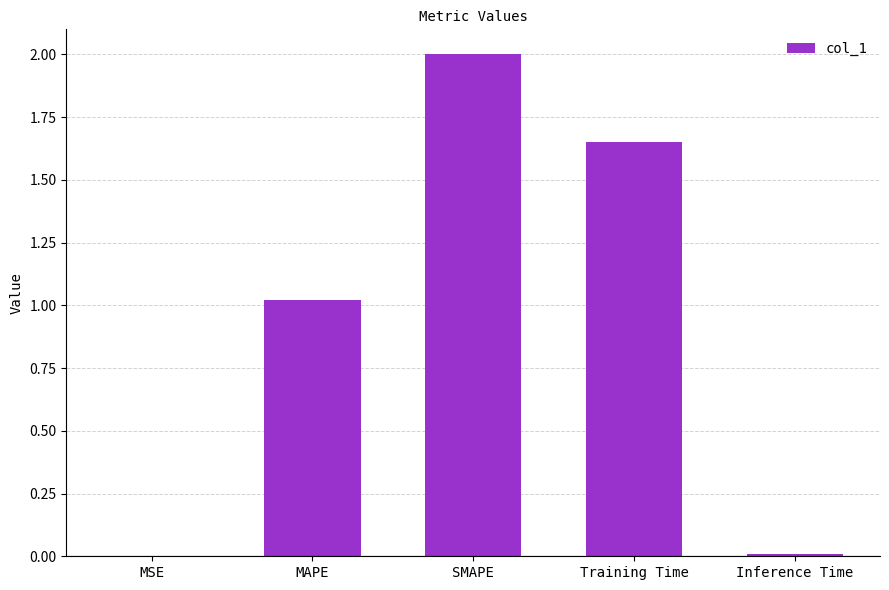

Is it true that the value at Training Time is 2.8?

False